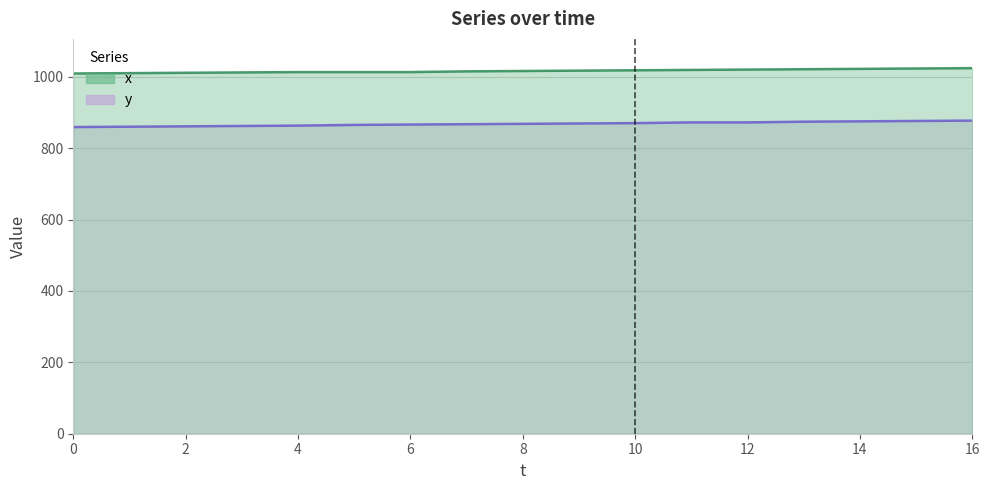

The x series shows 1578 at 1. True or false?

False